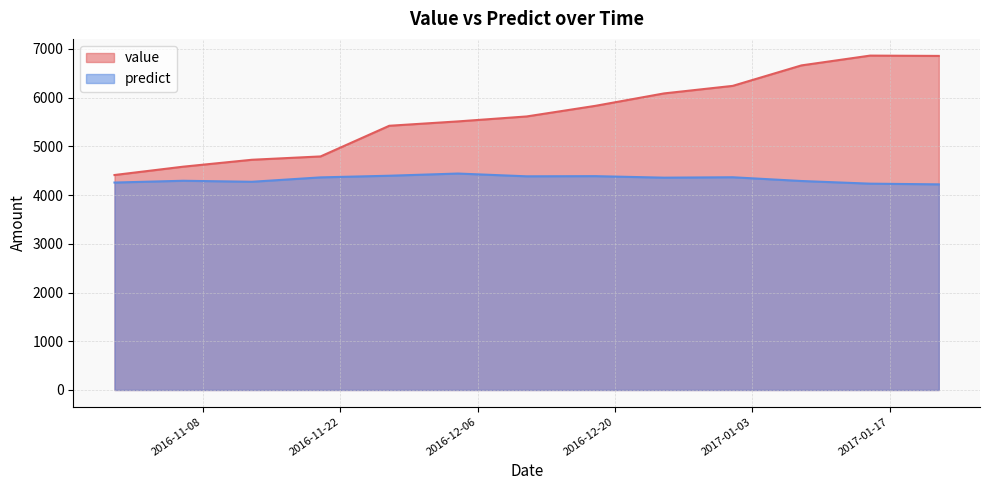

List the series in order of their overall mean, lowest first.

predict, value